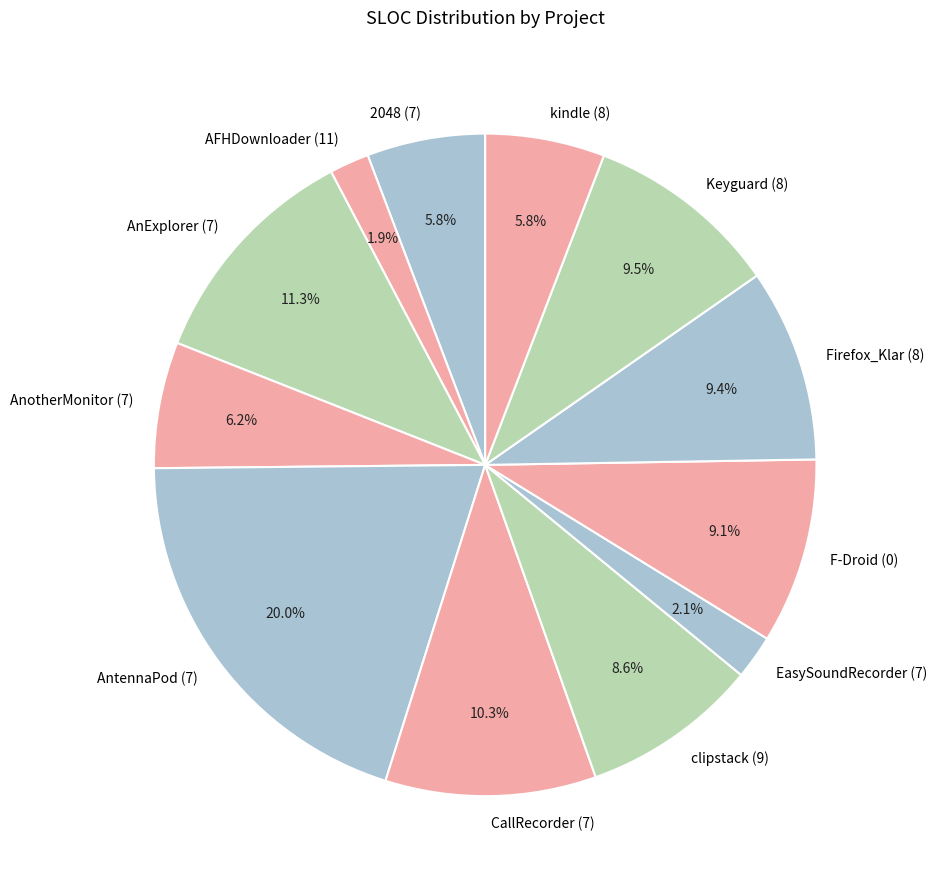

Is there a majority slice in this chart?

No